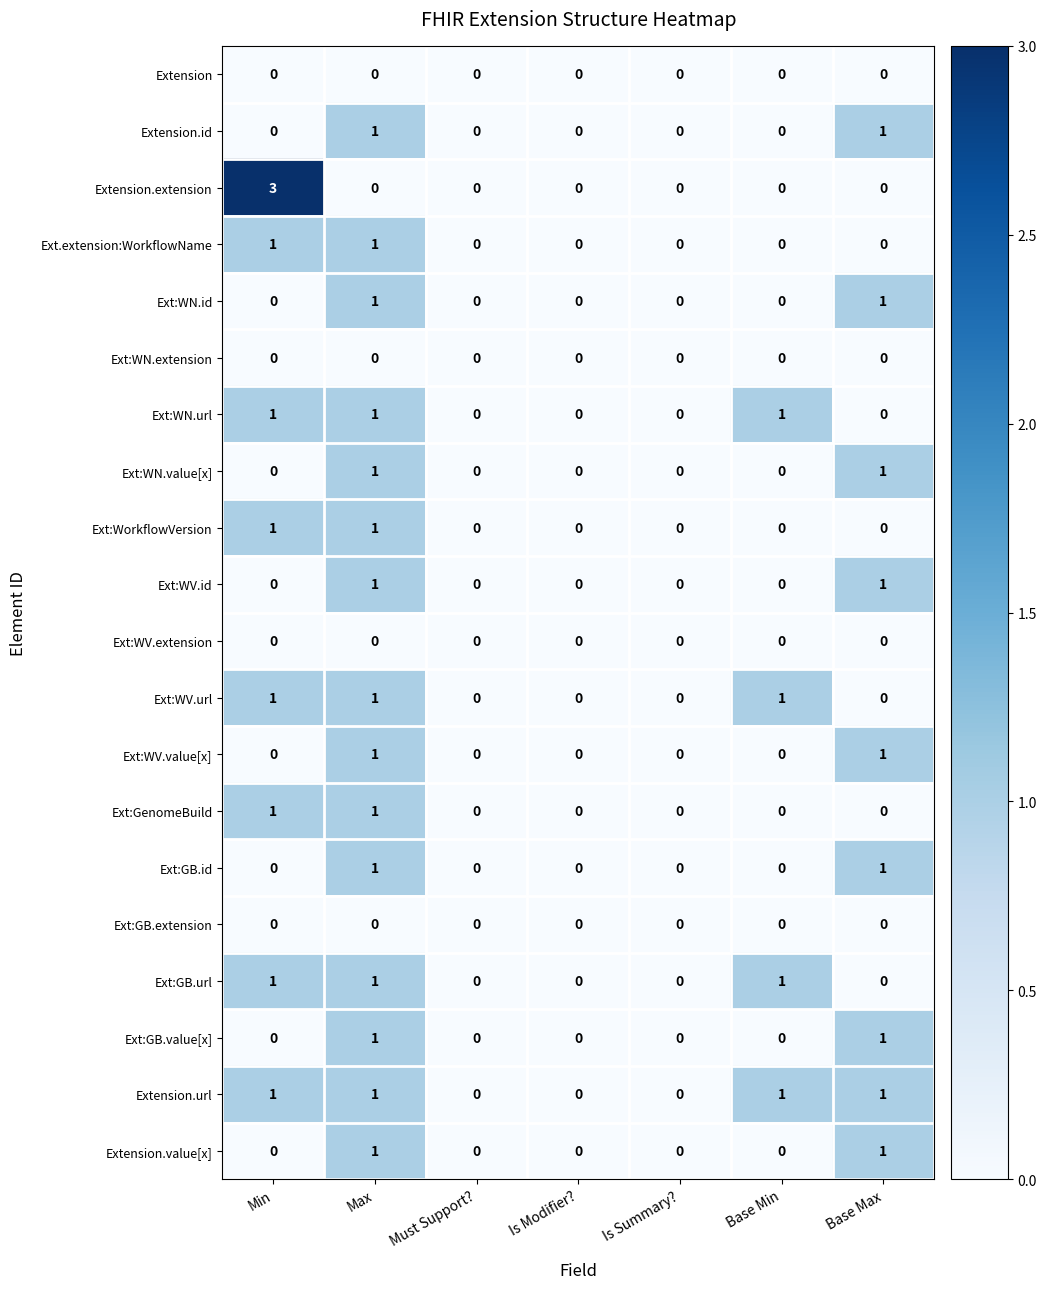

The Extension.id series shows 1 at Base Max. True or false?

True